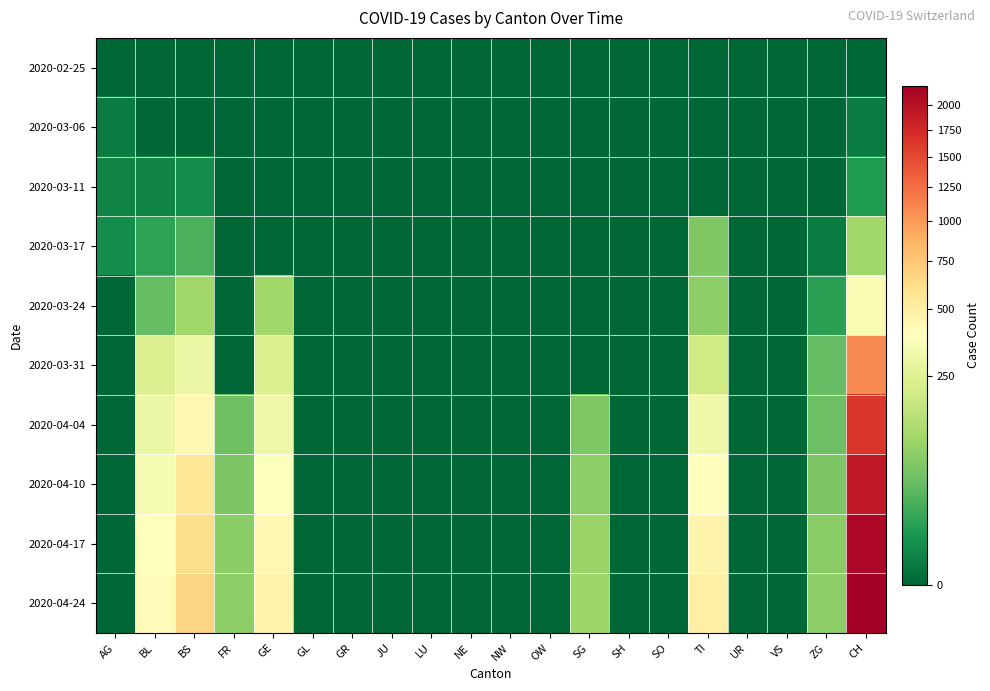

Which series has the widest spread of values?

2020-04-24